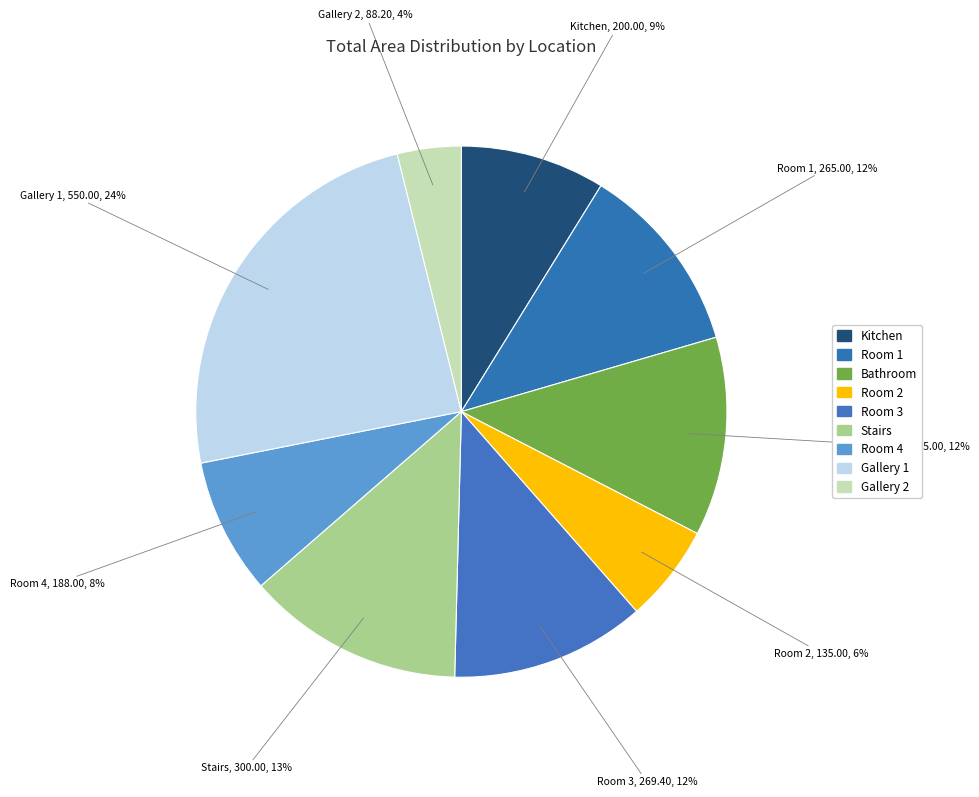

What is the smallest slice in the pie chart?

Gallery 2